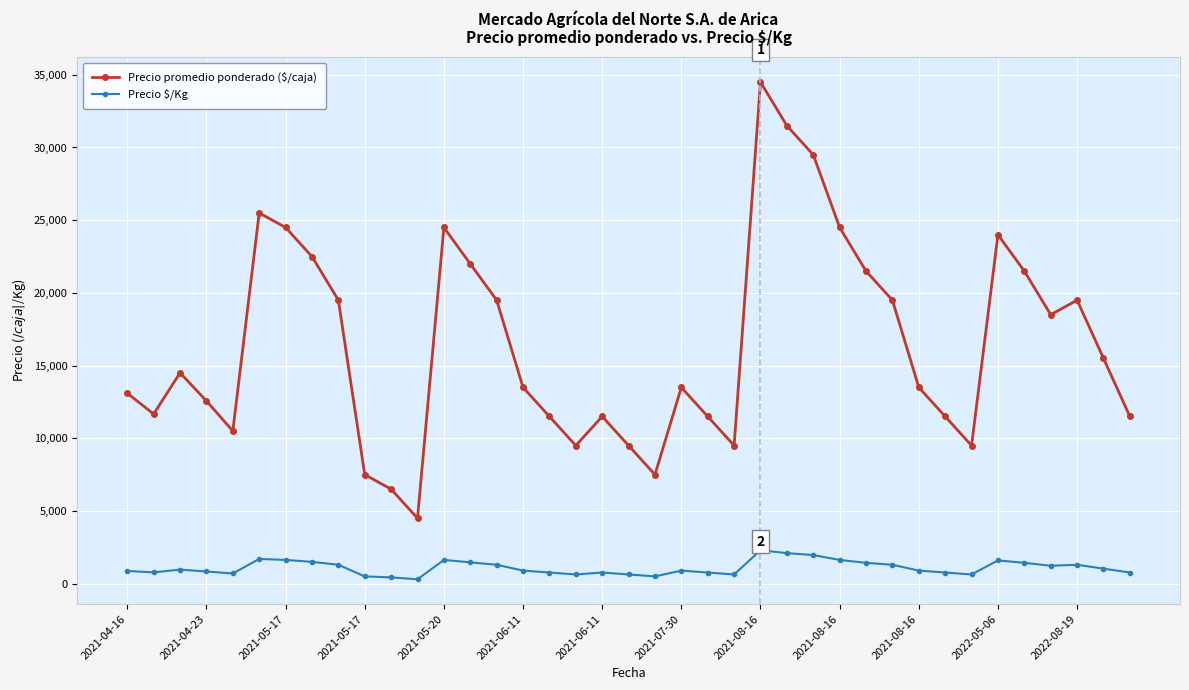

Which series has the largest total across all categories?

Precio promedio ponderado ($/caja)